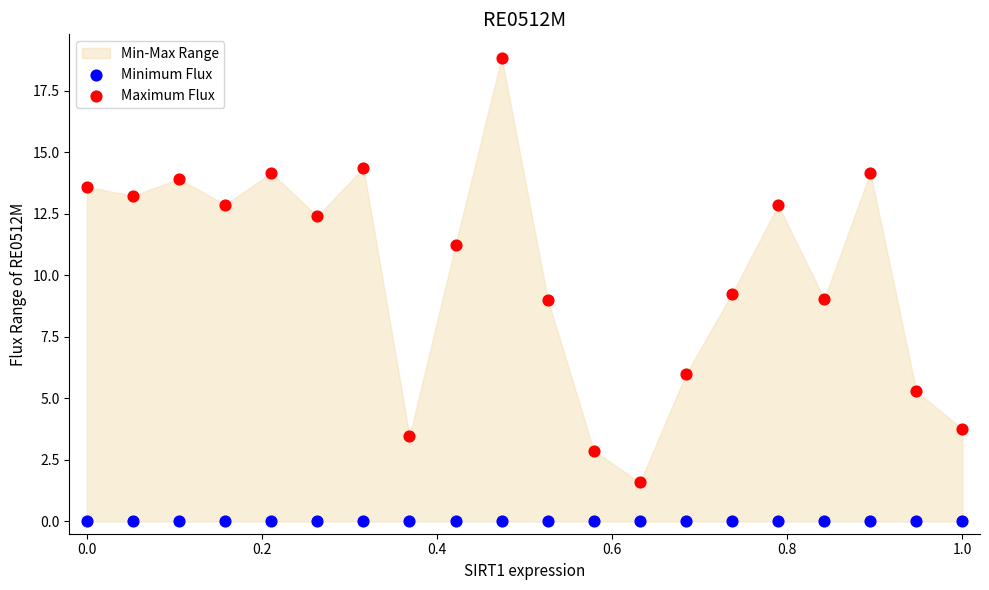

Which series contains the lowest Y value?

Minimum Flux